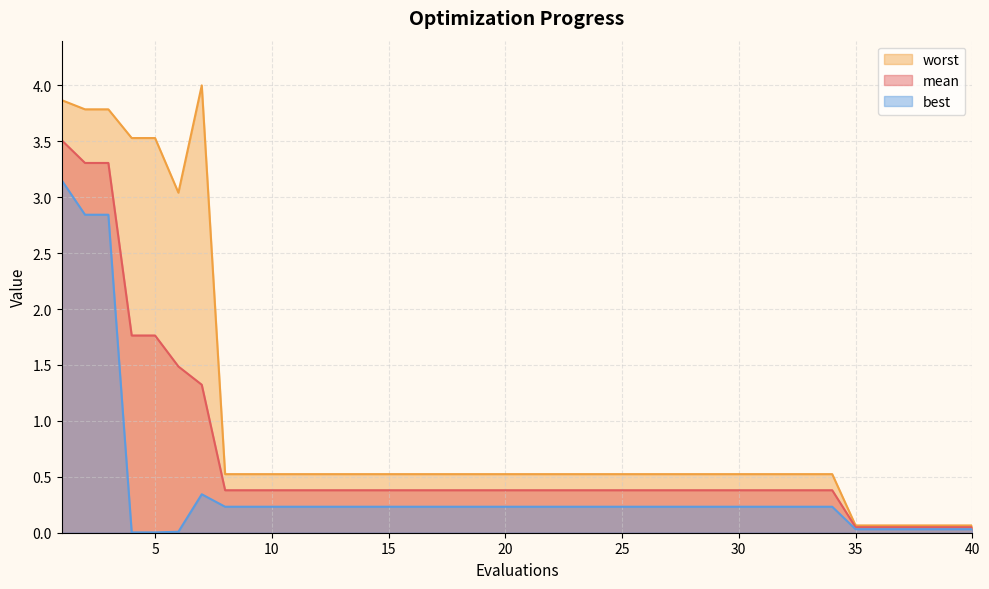

Is it true that best equals 0.0 at 4?

True